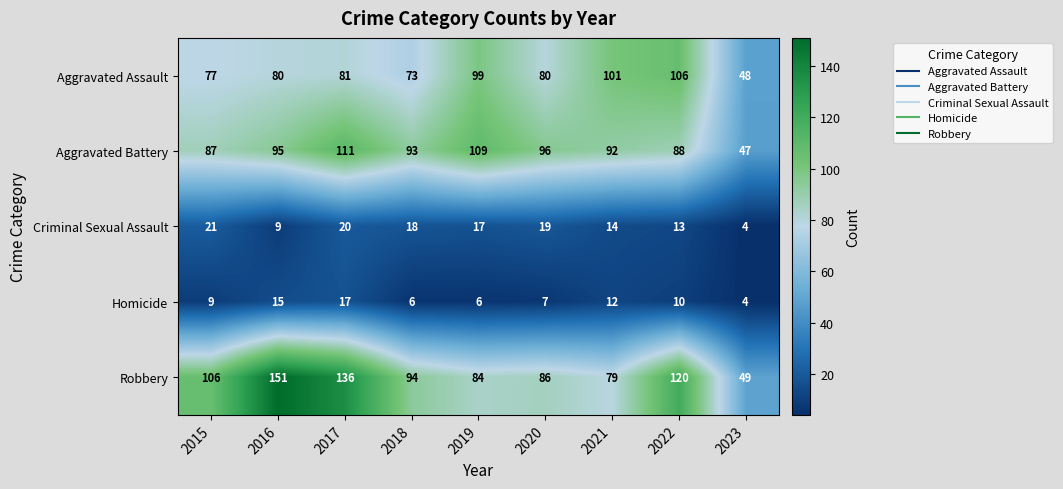

Which label corresponds to the smallest value in the chart?

2023